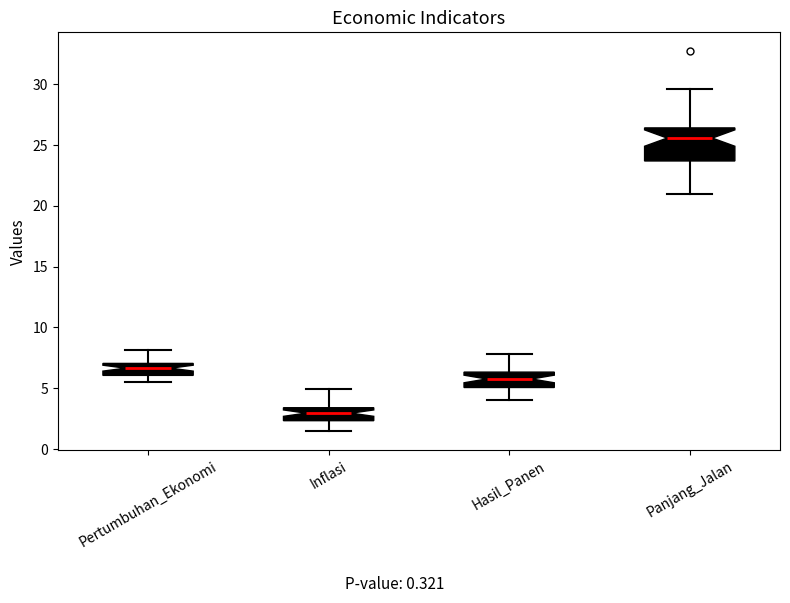

Reading left to right, transcribe this box plot: for each box, give where its median line is, the range the box spans, and where its two whiskers end, as read against the y-axis. The values are not printed on the chart, so give them approximately, as read against the axis.

Pertumbuhan_Ekonomi: median 6.5, box 6.0 to 7.0, whiskers 5.5 to 8.0
Inflasi: median 3.0, box 2.5 to 3.5, whiskers 1.5 to 5.0
Hasil_Panen: median 6.0, box 5.0 to 6.5, whiskers 4.0 to 8.0
Panjang_Jalan: median 25.5, box 23.5 to 26.5, whiskers 21.0 to 29.5